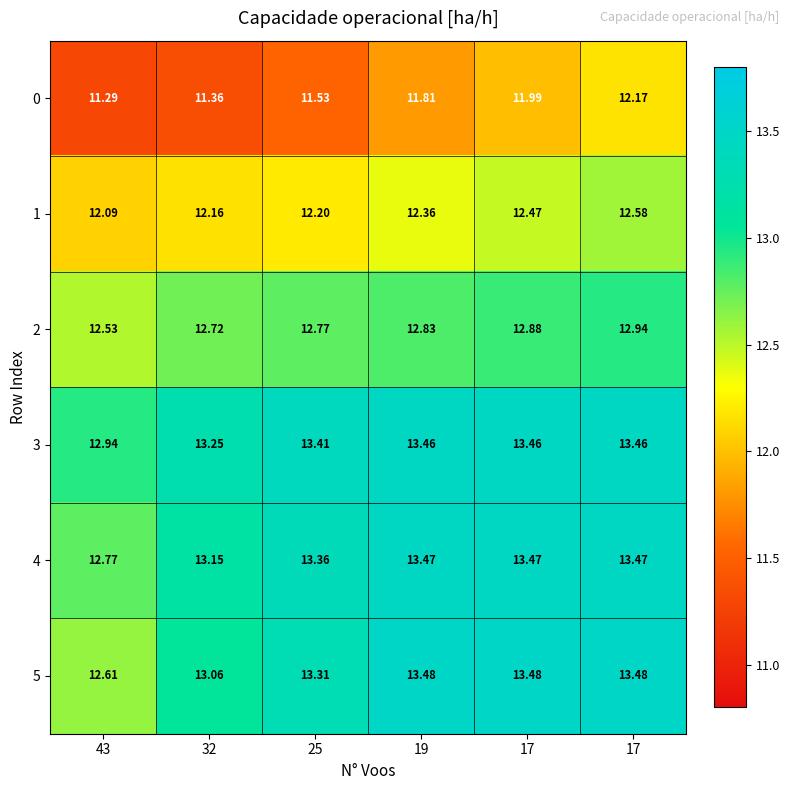

How many data points does each series have?

6